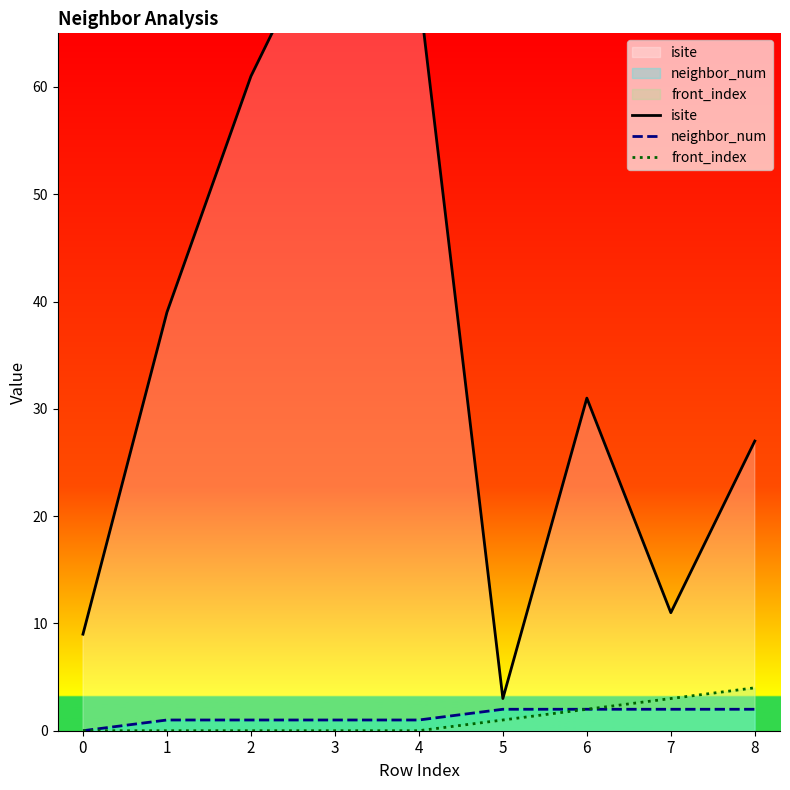

Is it true that front_index equals 1 at 5?

True